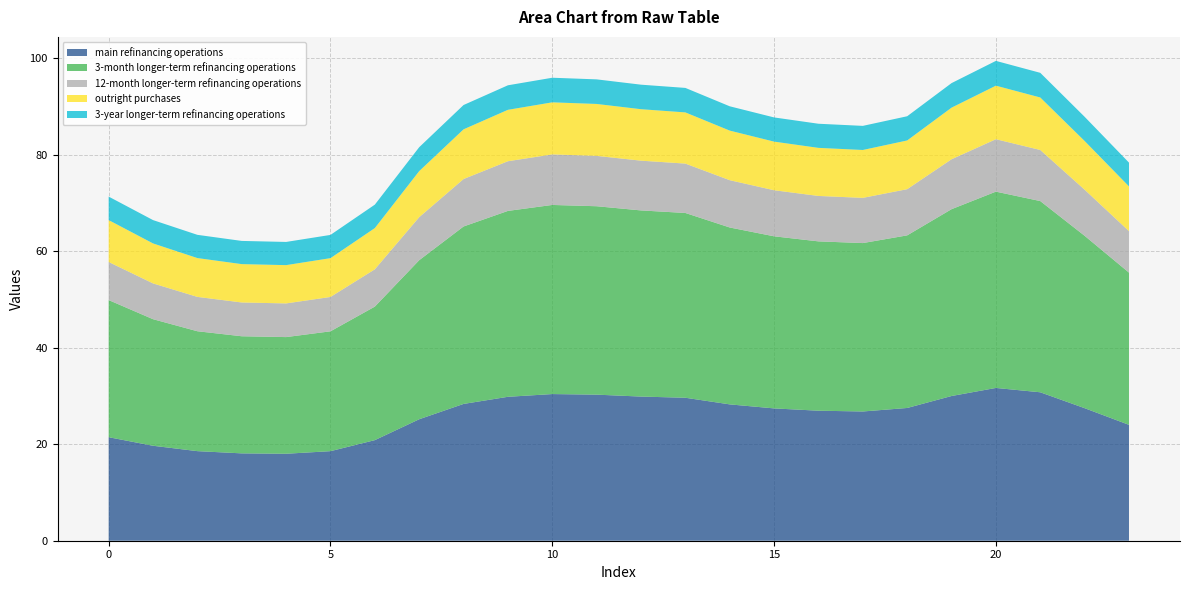

What is the lowest value of the main refinancing operations series?

18.0